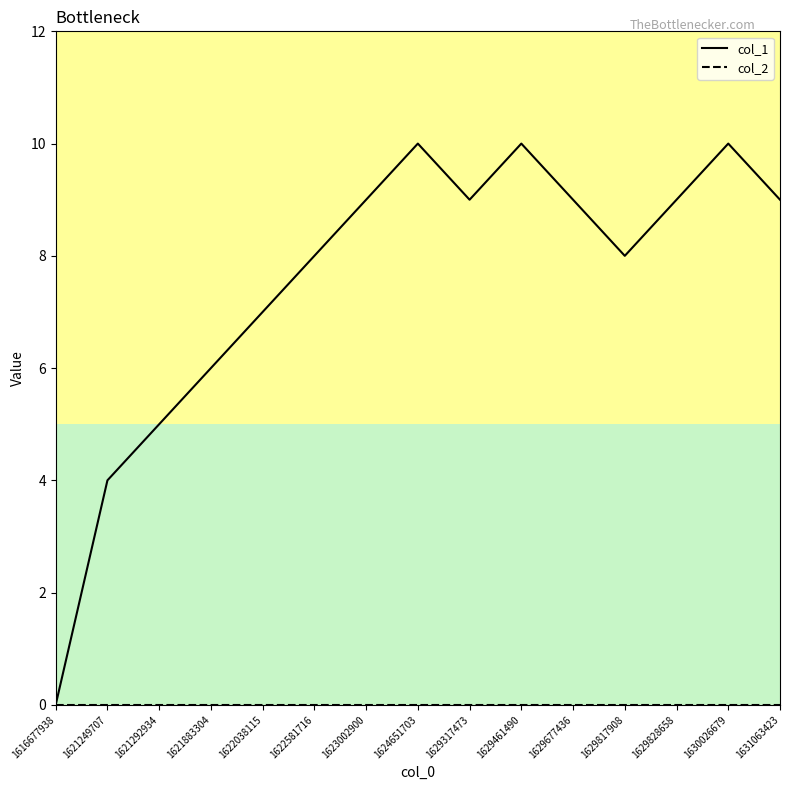

What is the difference between the col_1 values at 1622581716 and 1629317473?

1